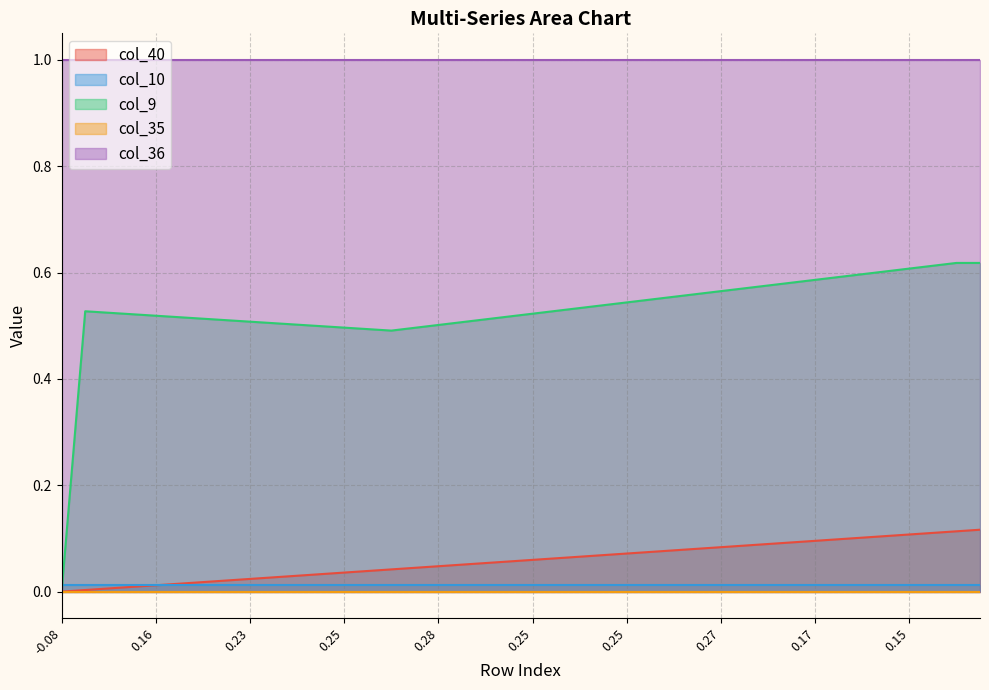

Reading right to left, what are all the values shown in this chart?

col_40: 39=0.1	38=0.1	37=0.1	36=0.1	35=0.1	34=0.1	33=0.1	32=0.1	31=0.1	30=0.1	29=0.1	28=0.1	27=0.1	26=0.1	25=0.1	24=0.1	23=0.1	22=0.1	21=0.1	20=0.1	19=0.1	18=0.1	17=0.1	16=0.0	15=0.0	14=0.0	13=0.0	12=0.0	11=0.0	10=0.0	9=0.0	8=0.0	7=0.0	6=0.0	5=0.0	4=0.0	3=0.0	2=0.0	1=0.0	0=0.0
col_10: 39=0.0	38=0.0	37=0.0	36=0.0	35=0.0	34=0.0	33=0.0	32=0.0	31=0.0	30=0.0	29=0.0	28=0.0	27=0.0	26=0.0	25=0.0	24=0.0	23=0.0	22=0.0	21=0.0	20=0.0	19=0.0	18=0.0	17=0.0	16=0.0	15=0.0	14=0.0	13=0.0	12=0.0	11=0.0	10=0.0	9=0.0	8=0.0	7=0.0	6=0.0	5=0.0	4=0.0	3=0.0	2=0.0	1=0.0	0=0.0
col_9: 39=0.6	38=0.6	37=0.6	36=0.6	35=0.6	34=0.6	33=0.6	32=0.6	31=0.6	30=0.6	29=0.6	28=0.6	27=0.6	26=0.6	25=0.5	24=0.5	23=0.5	22=0.5	21=0.5	20=0.5	19=0.5	18=0.5	17=0.5	16=0.5	15=0.5	14=0.5	13=0.5	12=0.5	11=0.5	10=0.5	9=0.5	8=0.5	7=0.5	6=0.5	5=0.5	4=0.5	3=0.5	2=0.5	1=0.5	0=0.0
col_35: 39=0.0	38=0.0	37=0.0	36=0.0	35=0.0	34=0.0	33=0.0	32=0.0	31=0.0	30=0.0	29=0.0	28=0.0	27=0.0	26=0.0	25=0.0	24=0.0	23=0.0	22=0.0	21=0.0	20=0.0	19=0.0	18=0.0	17=0.0	16=0.0	15=0.0	14=0.0	13=0.0	12=0.0	11=0.0	10=0.0	9=0.0	8=0.0	7=0.0	6=0.0	5=0.0	4=0.0	3=0.0	2=0.0	1=0.0	0=0.0
col_36: 39=1.0	38=1.0	37=1.0	36=1.0	35=1.0	34=1.0	33=1.0	32=1.0	31=1.0	30=1.0	29=1.0	28=1.0	27=1.0	26=1.0	25=1.0	24=1.0	23=1.0	22=1.0	21=1.0	20=1.0	19=1.0	18=1.0	17=1.0	16=1.0	15=1.0	14=1.0	13=1.0	12=1.0	11=1.0	10=1.0	9=1.0	8=1.0	7=1.0	6=1.0	5=1.0	4=1.0	3=1.0	2=1.0	1=1.0	0=1.0